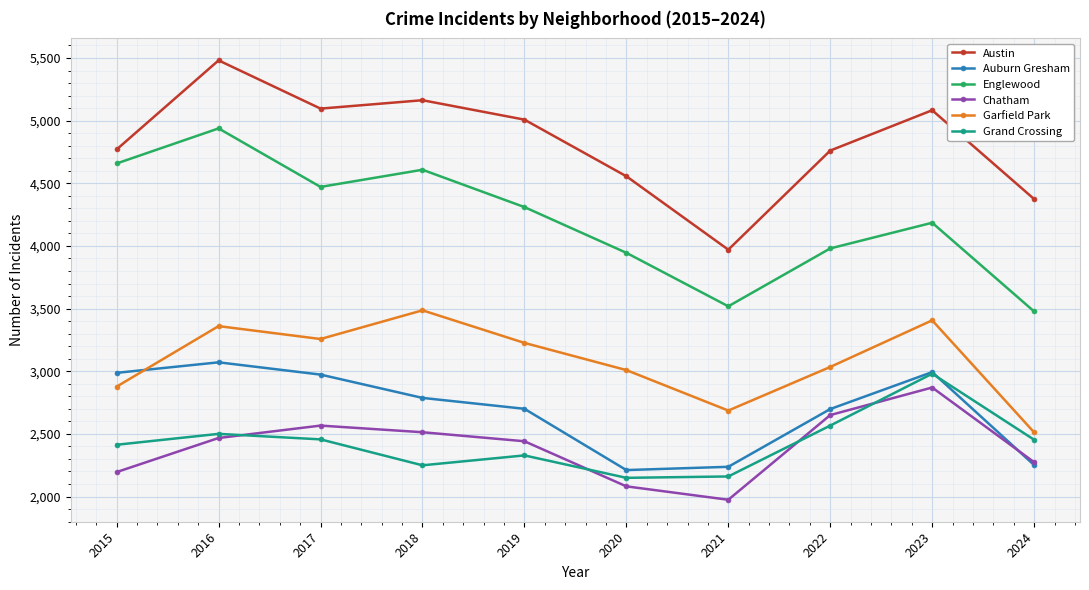

What is the highest value of the Auburn Gresham series?

3071